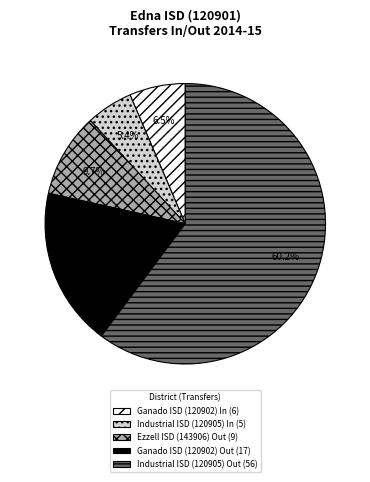

Is it true that Ganado ISD (120902) In is 17% of the pie?

False